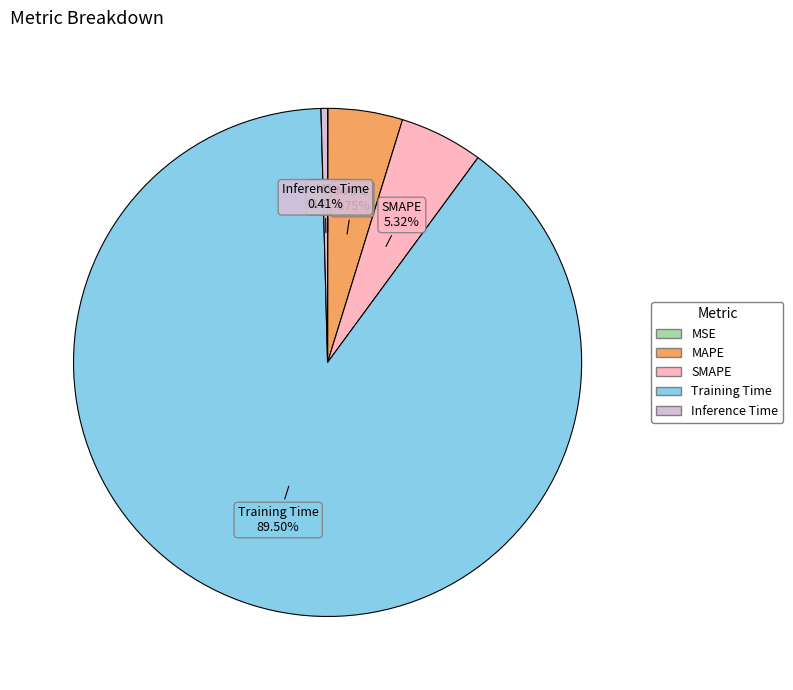

The Training Time slice represents 99% of the pie. True or false?

False